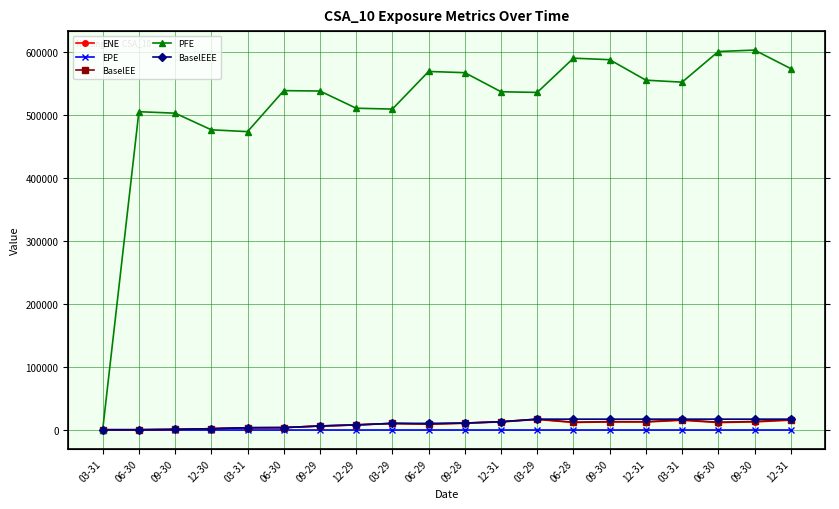

The value of BaselEE at 09-30 is 13069.1. True or false?

True